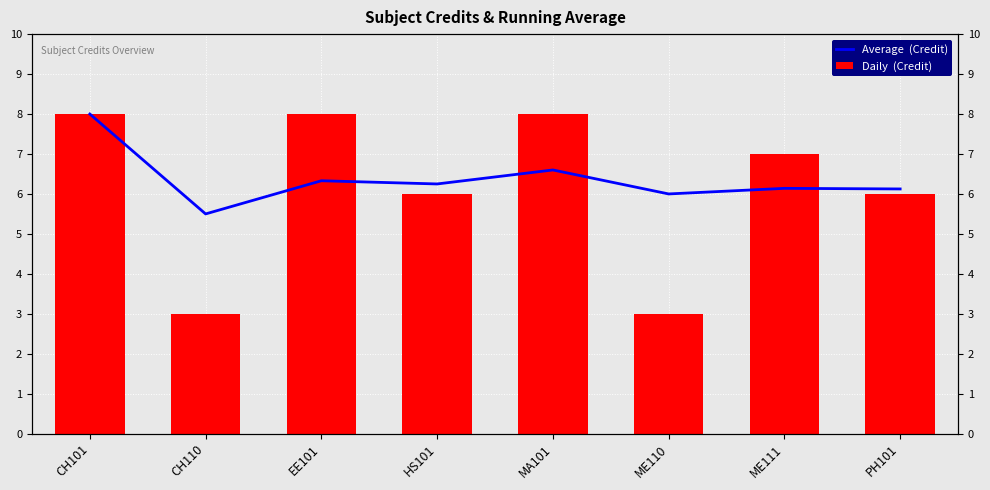

Reading right to left, transcribe all the data shown in this chart.

Average  (Credit): PH101=6.1	ME111=6.1	ME110=6.0	MA101=6.6	HS101=6.2	EE101=6.3	CH110=5.5	CH101=8.0
Daily  (Credit): PH101=6.0	ME111=7.0	ME110=3.0	MA101=8.0	HS101=6.0	EE101=8.0	CH110=3.0	CH101=8.0